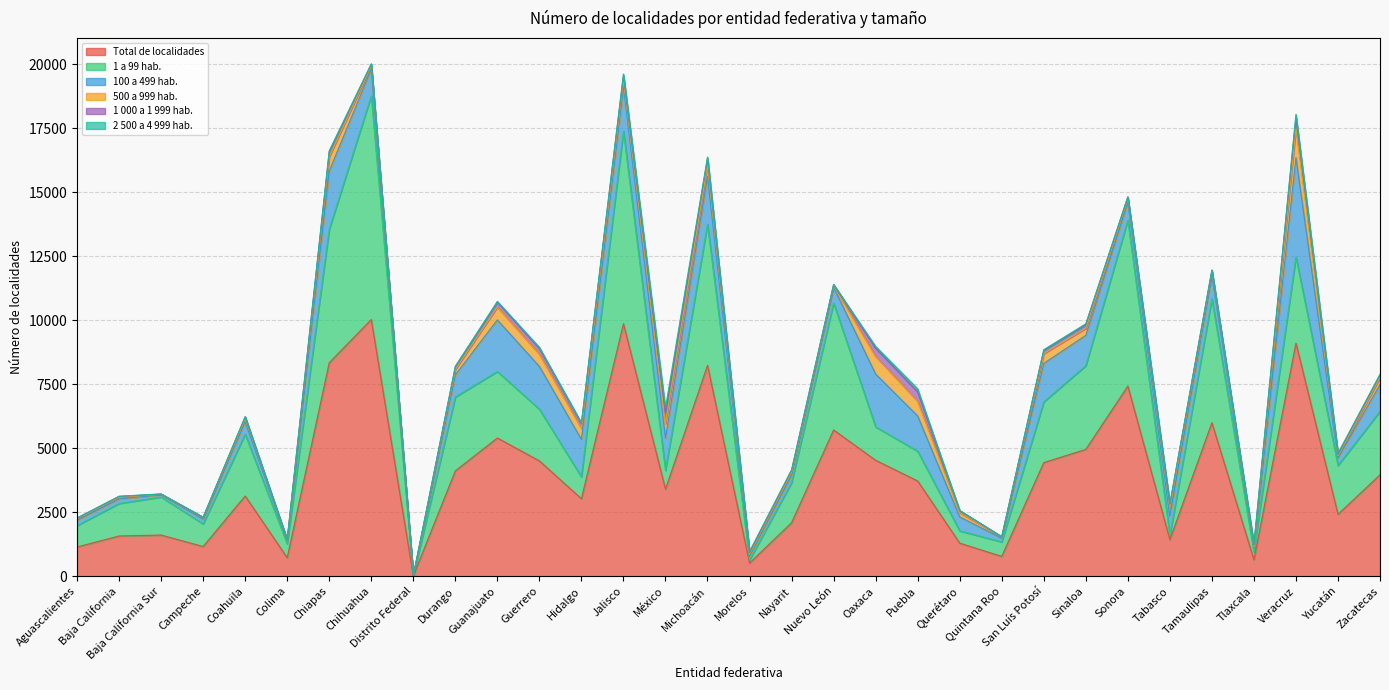

At how many categories does at least one series exceed 2424?

19